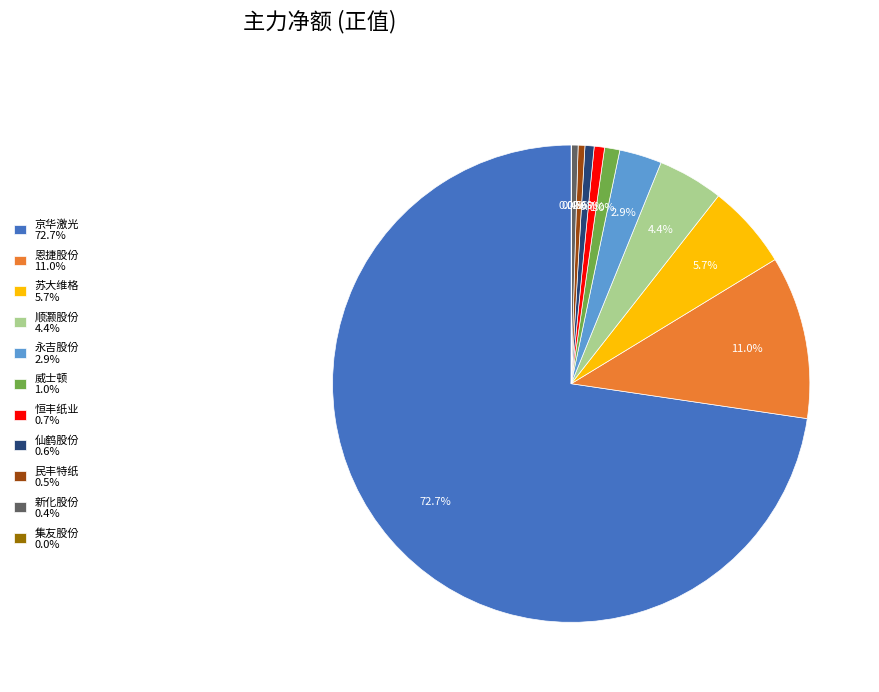

What portion of the pie excludes 永吉股份 2.9%?

97.1%